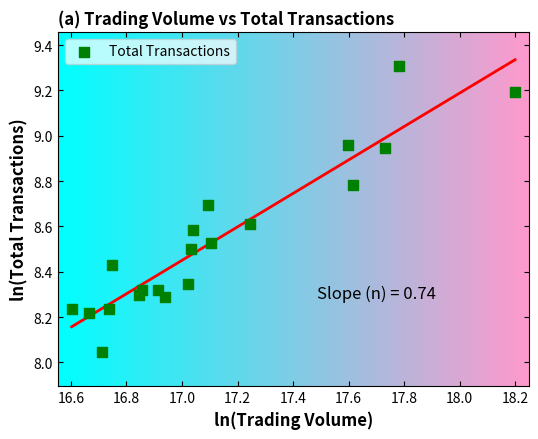

What is the range of X values (max minus min)?

1.6